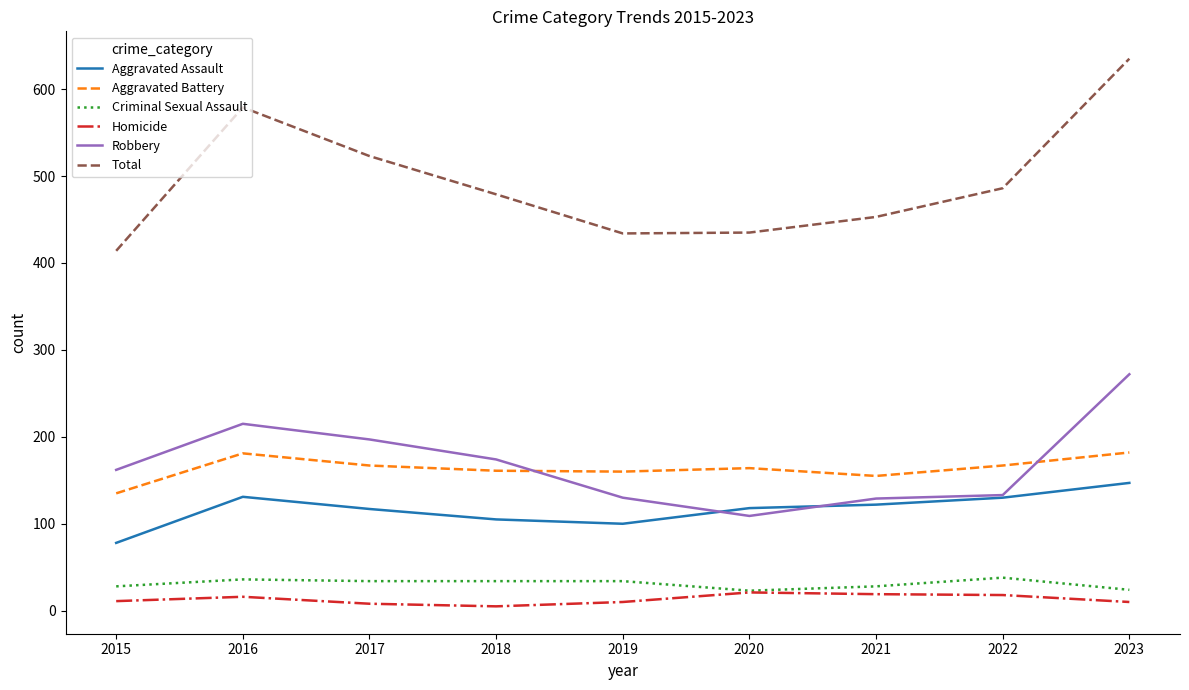

Is this an area chart (filled region under the line)?

No